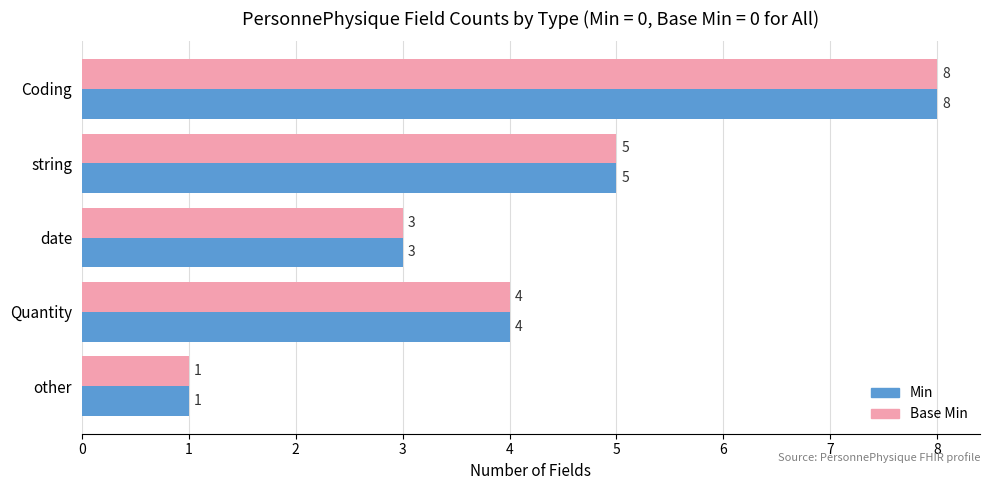

What is the greatest value displayed?

8